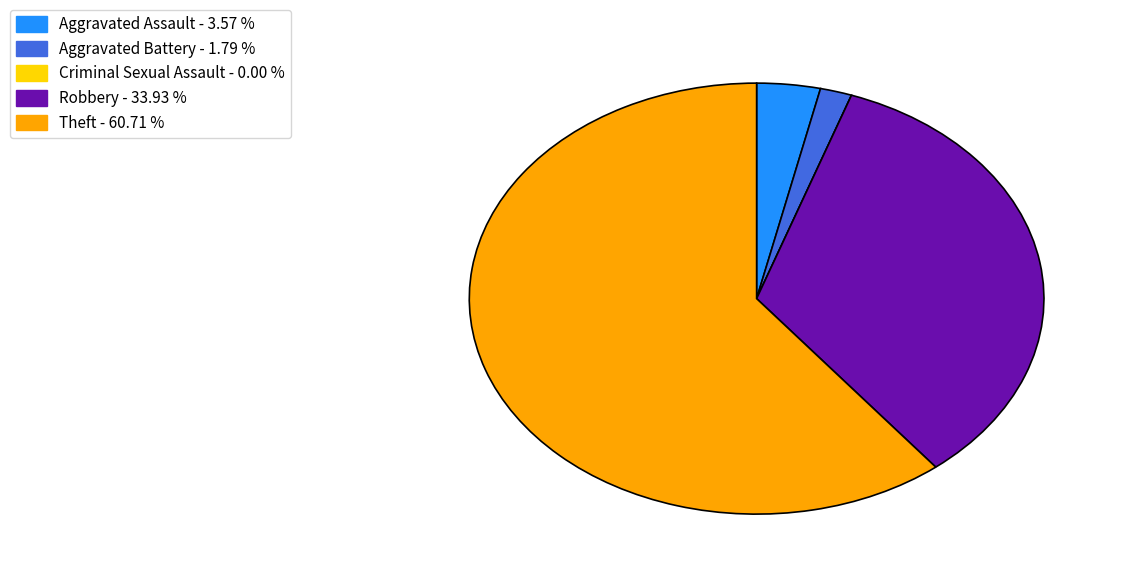

What is the ratio of the value at Robbery - 33.93 % to the value at Aggravated Battery - 1.79 %?

19.0